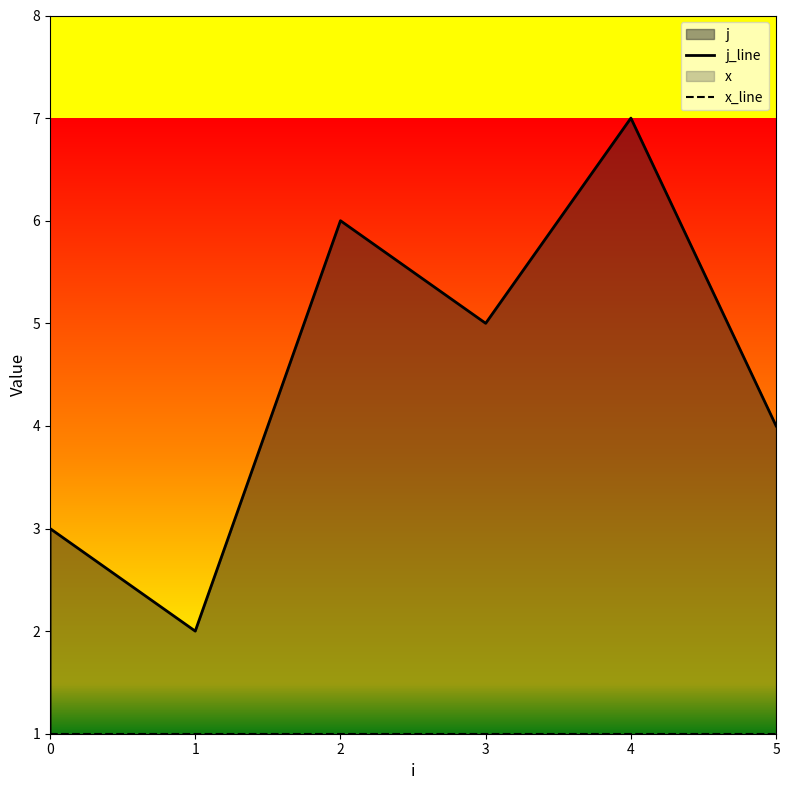

The x_line series shows 0 at 3. True or false?

False